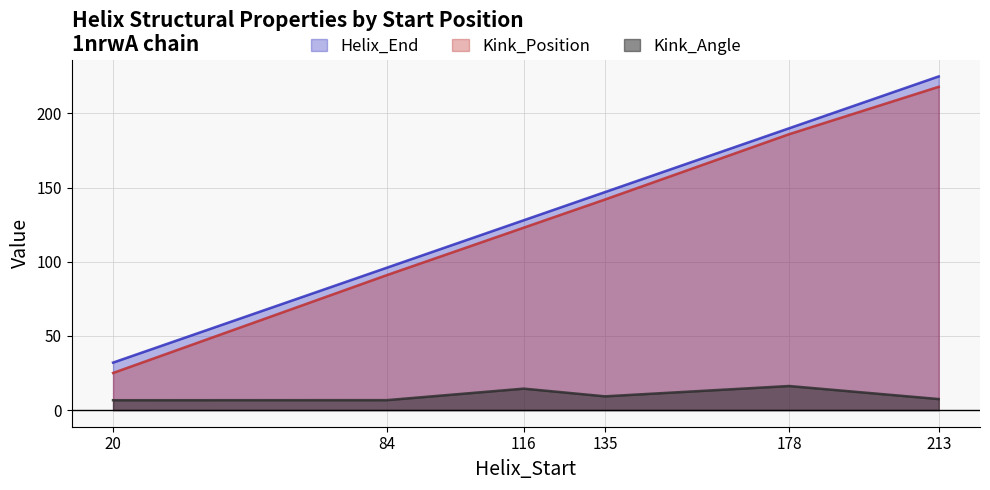

True or false: Helix_End and Kink_Angle intersect in this chart.

False